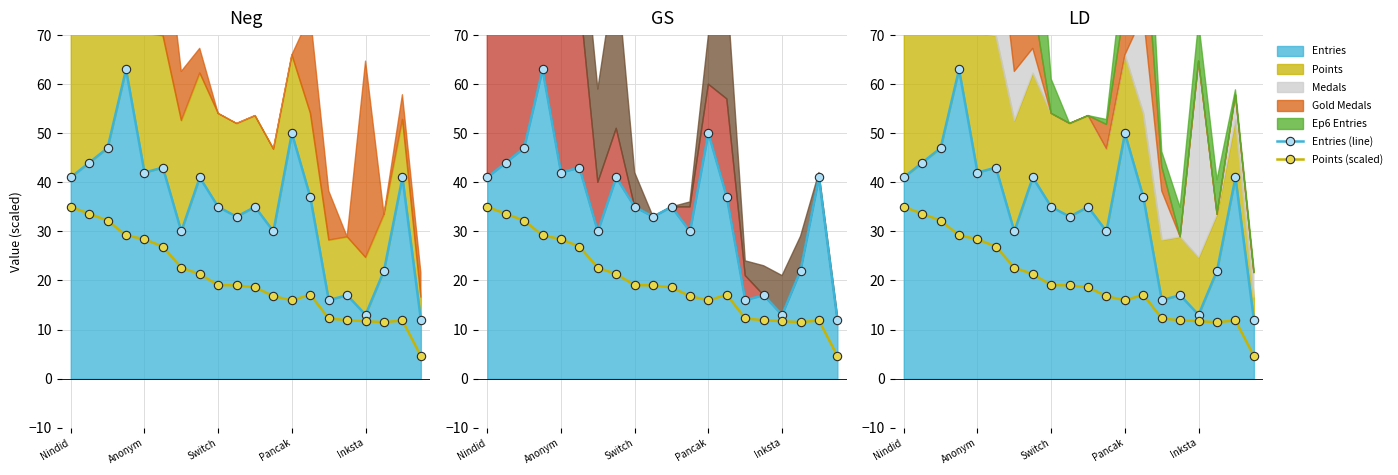

In Entries (line), how many points are lower than both neighbors (excluding endpoints)?

6